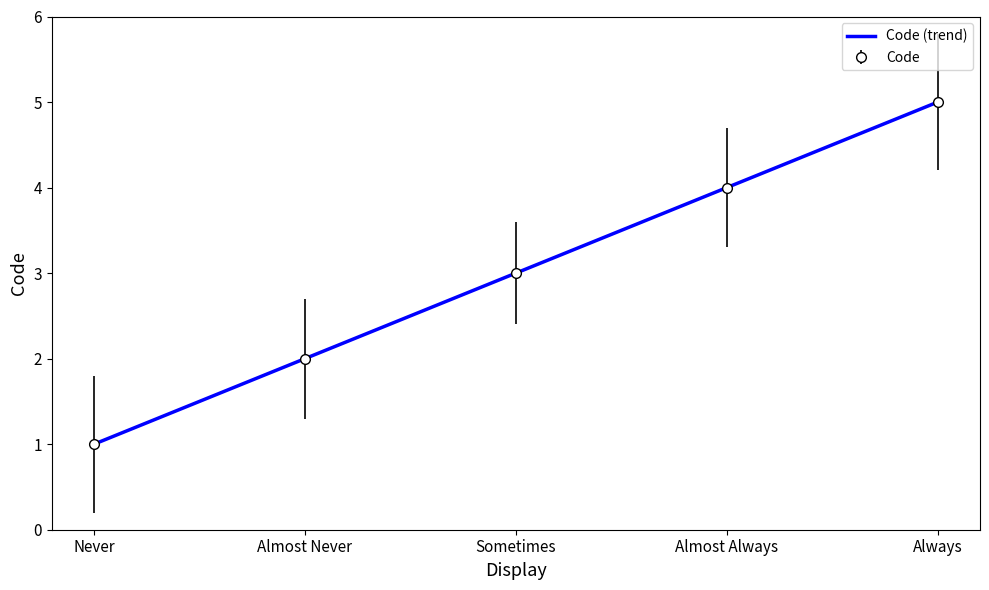

What is the difference between the values at Never and Almost Always?

3